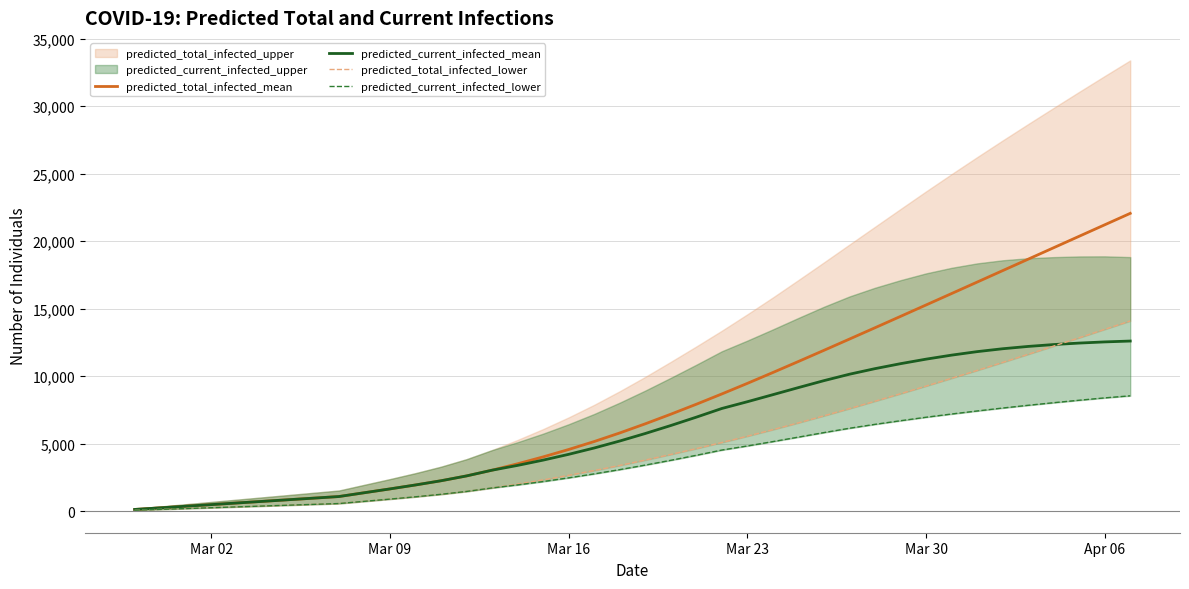

What is the maximum value for predicted_current_infected_mean?

12593